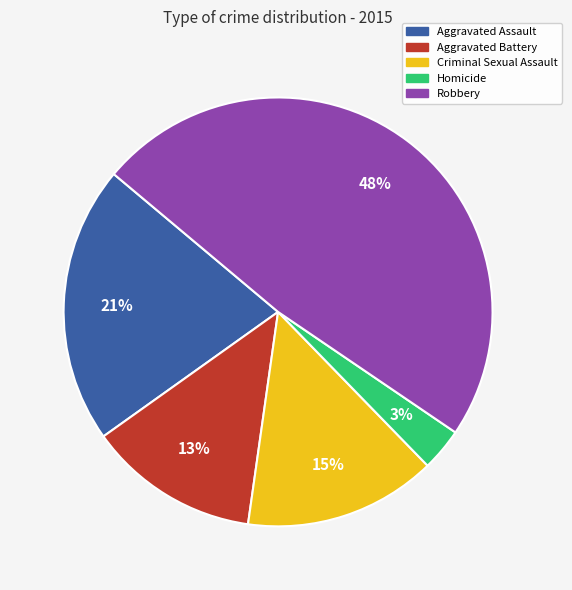

To the nearest percent, what is the difference between the Robbery and Aggravated Assault slice percentages?

27%